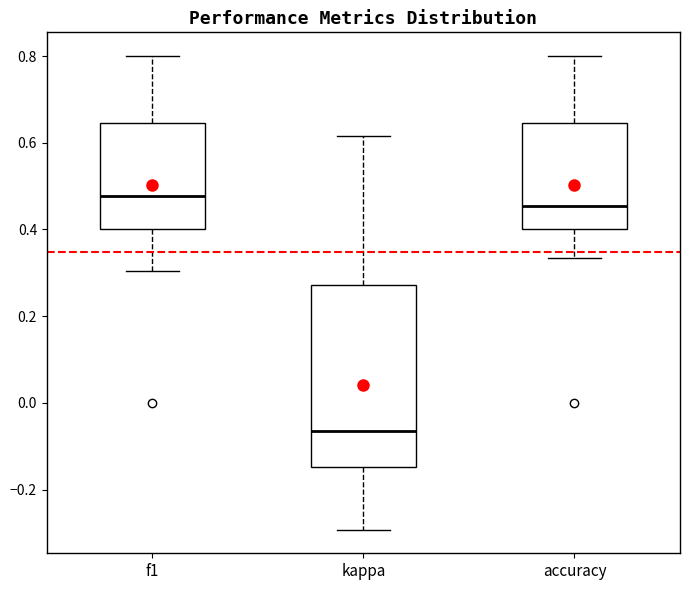

Reading left to right, read every box against the y-axis: the position of its median line, the range the box covers, and the ends of its whiskers. The values are not printed on the chart, so give them approximately, as read against the axis.

f1: median 0.48, box 0.40 to 0.64, whiskers 0.30 to 0.80
kappa: median -0.06, box -0.14 to 0.28, whiskers -0.30 to 0.62
accuracy: median 0.46, box 0.40 to 0.64, whiskers 0.34 to 0.80